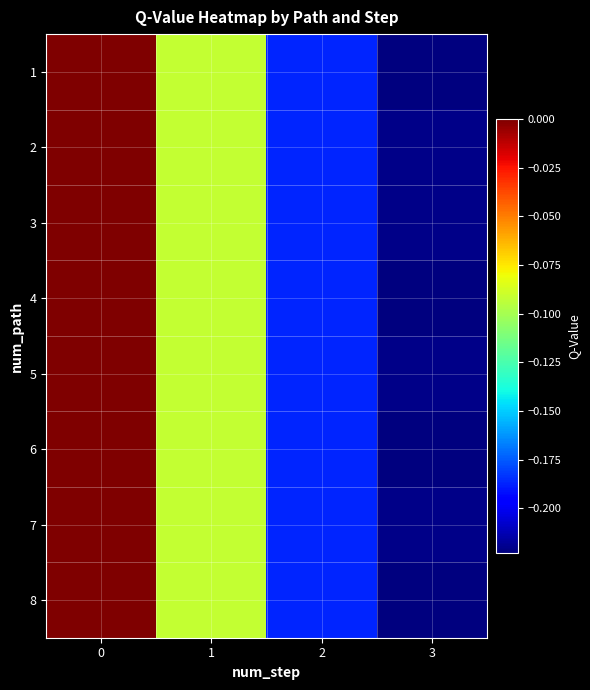

Reading right to left, extract all data points from this chart.

1: 3=-0.2	2=-0.2	1=-0.1	0=0.0
2: 3=-0.2	2=-0.2	1=-0.1	0=0.0
3: 3=-0.2	2=-0.2	1=-0.1	0=0.0
4: 3=-0.2	2=-0.2	1=-0.1	0=0.0
5: 3=-0.2	2=-0.2	1=-0.1	0=0.0
6: 3=-0.2	2=-0.2	1=-0.1	0=0.0
7: 3=-0.2	2=-0.2	1=-0.1	0=0.0
8: 3=-0.2	2=-0.2	1=-0.1	0=0.0